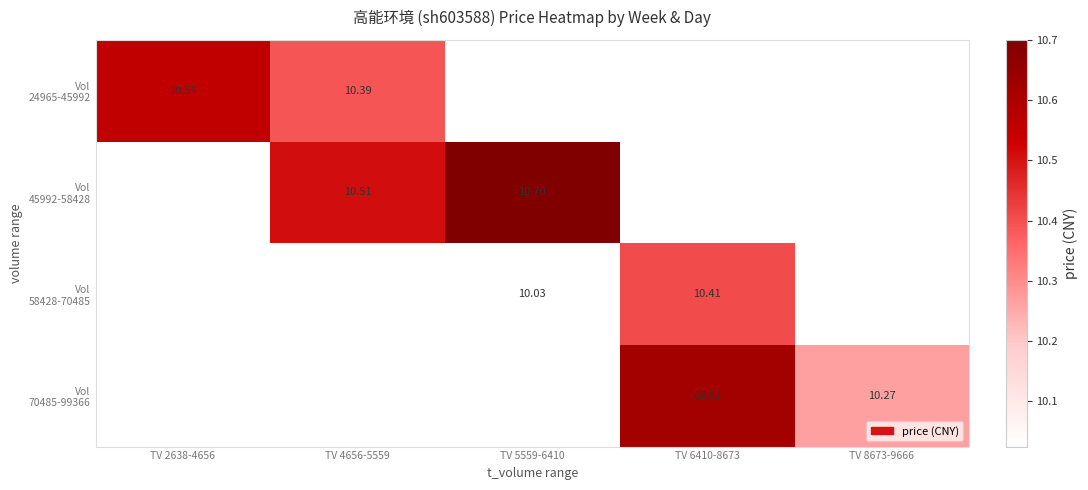

What is the maximum value for Vol 24965-45992?

10.6